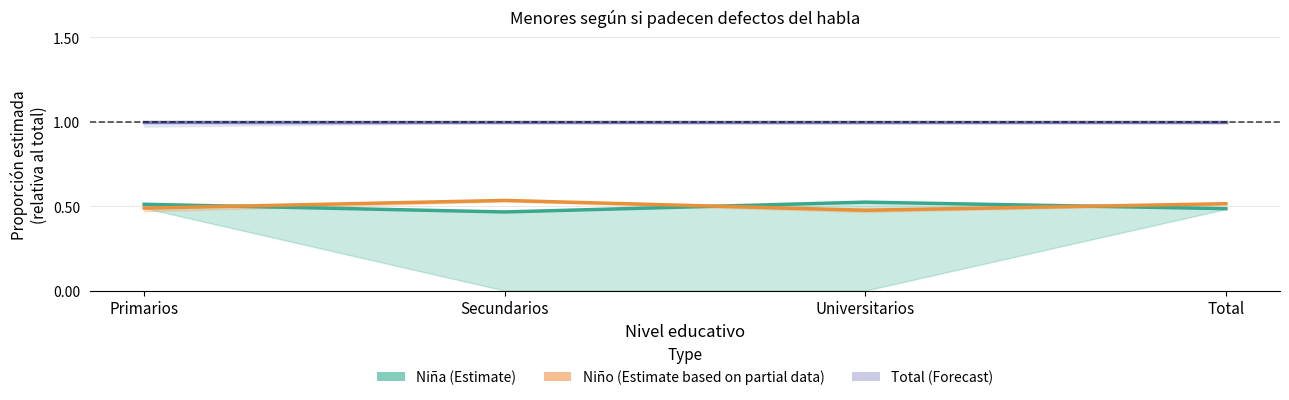

What is the average value of the Total (Forecast) series?

1.0